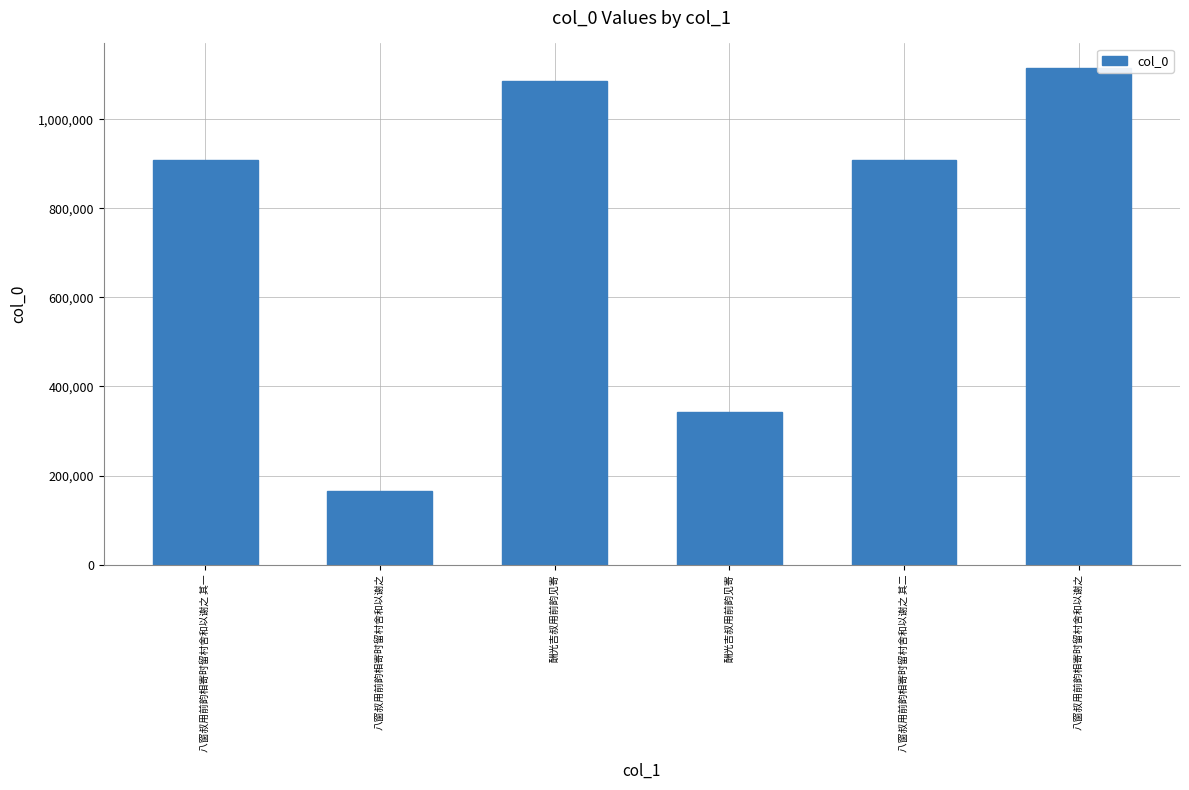

How many series are shown in this chart?

1